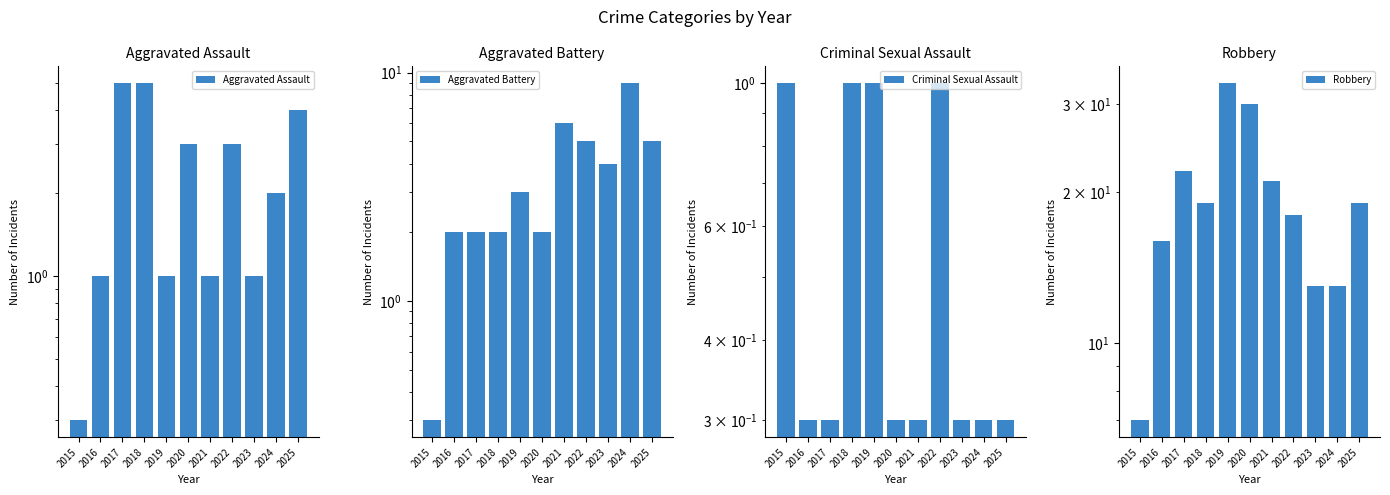

At which category is the sum across all series the highest?

2019